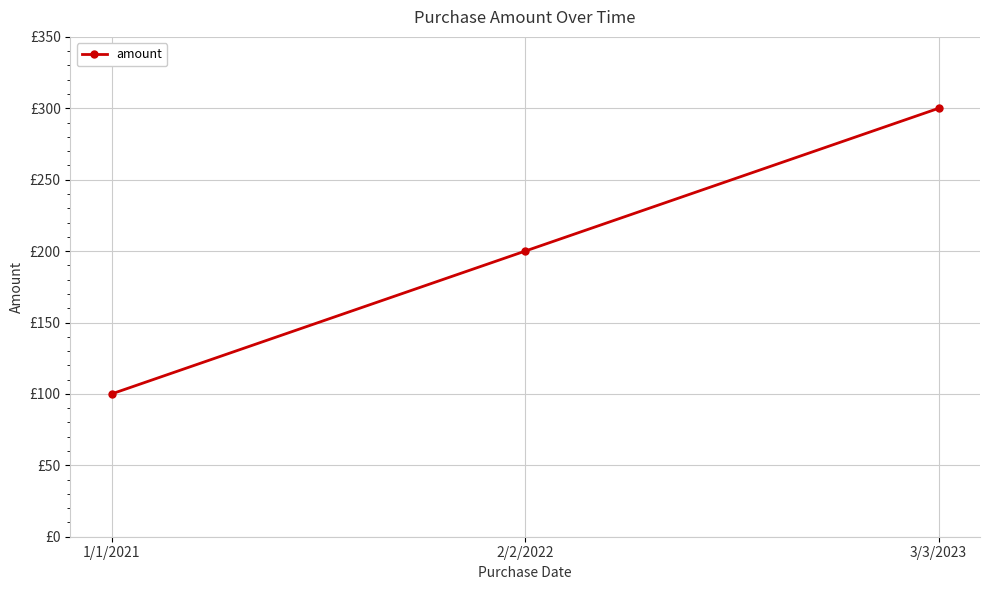

Does the chart have visible grid lines?

Yes